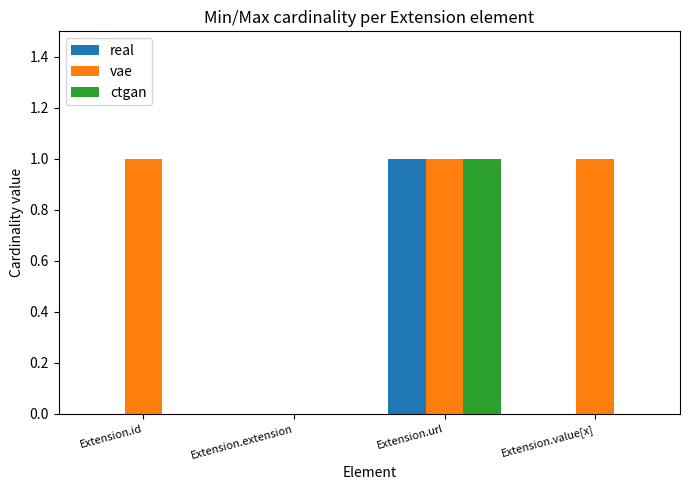

At which category is the sum across all series the highest?

Extension.url